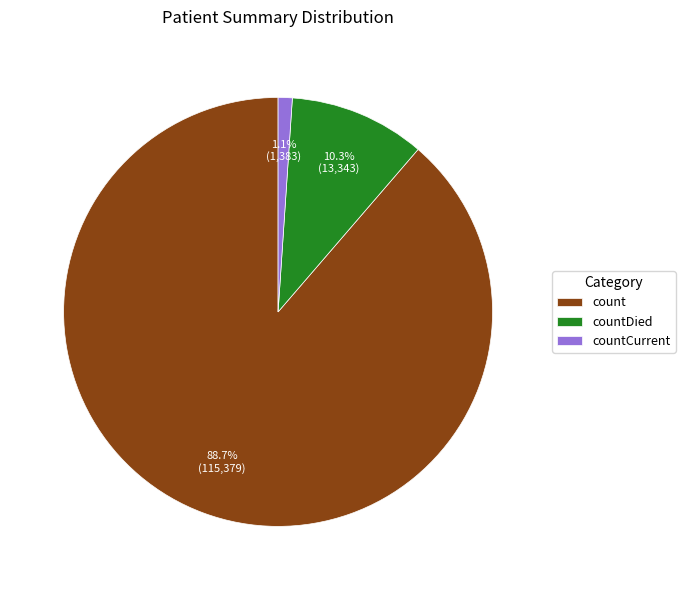

What percentage is the countCurrent slice, to the nearest percent?

1%